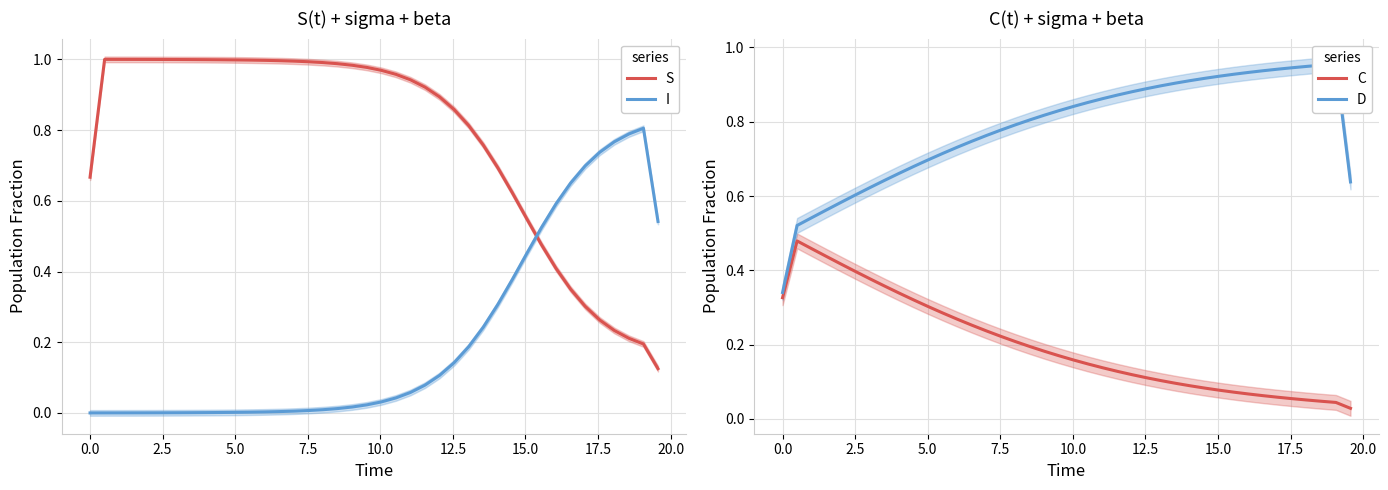

Which series has the widest spread of values?

S